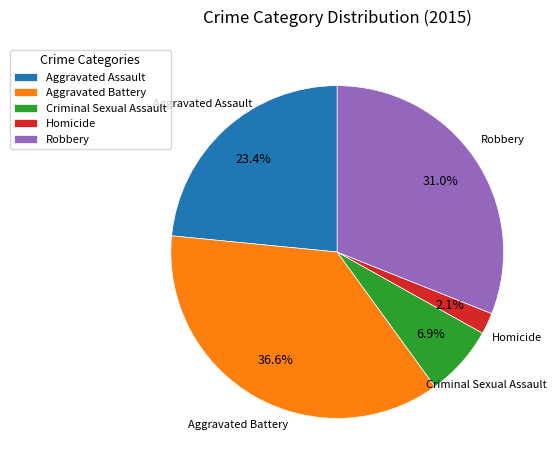

How many slices are in this pie chart?

5